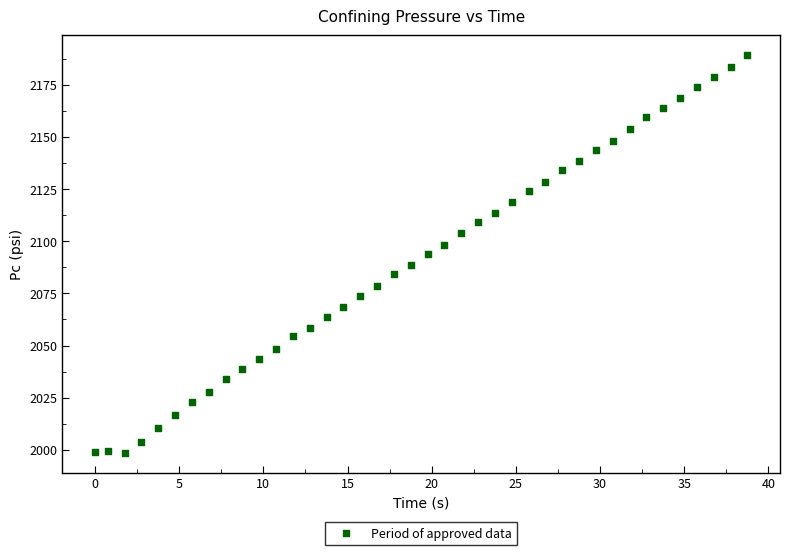

What is the range of Y values (max minus min)?

190.4